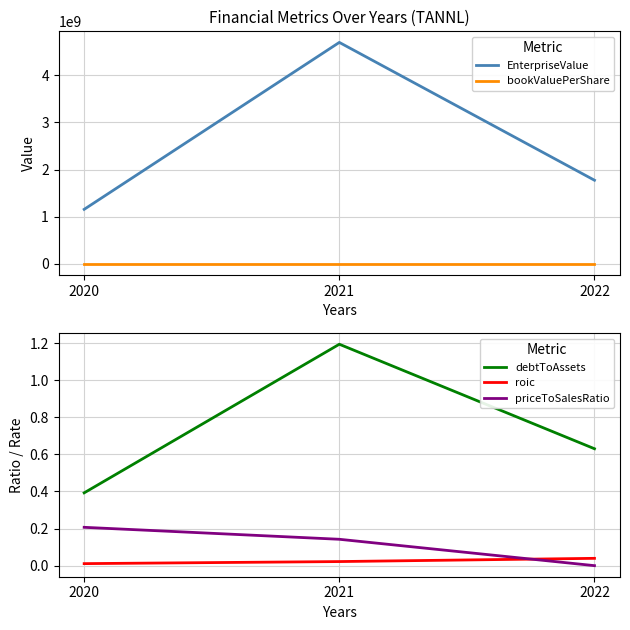

Which has a higher value, 2020 or 2022?

2022